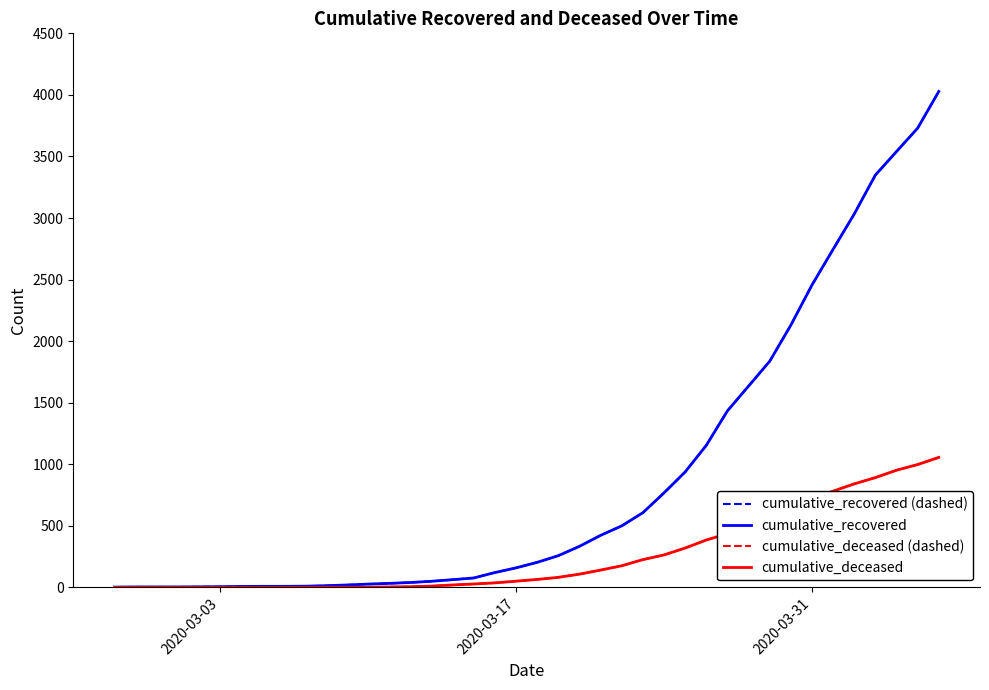

Which series has the largest total across all categories?

cumulative_recovered (dashed)